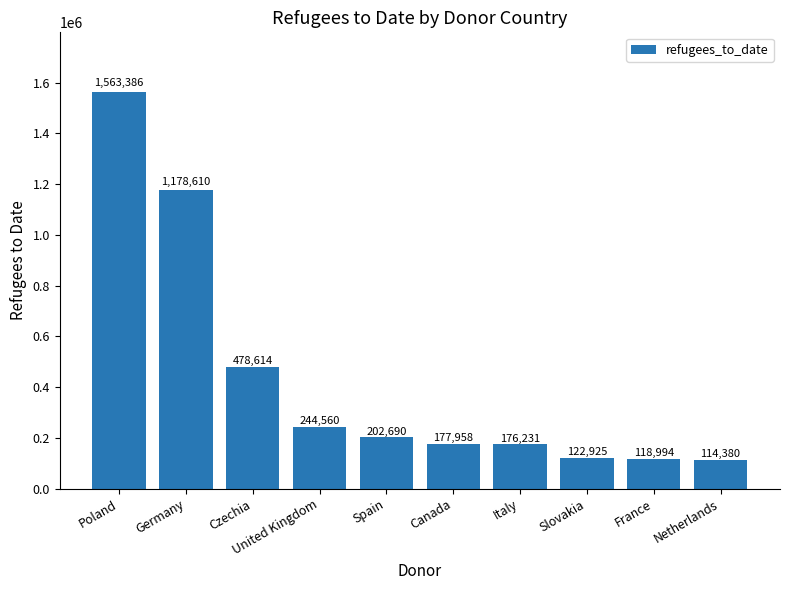

True or false: the data shows 2167089 at Poland.

False